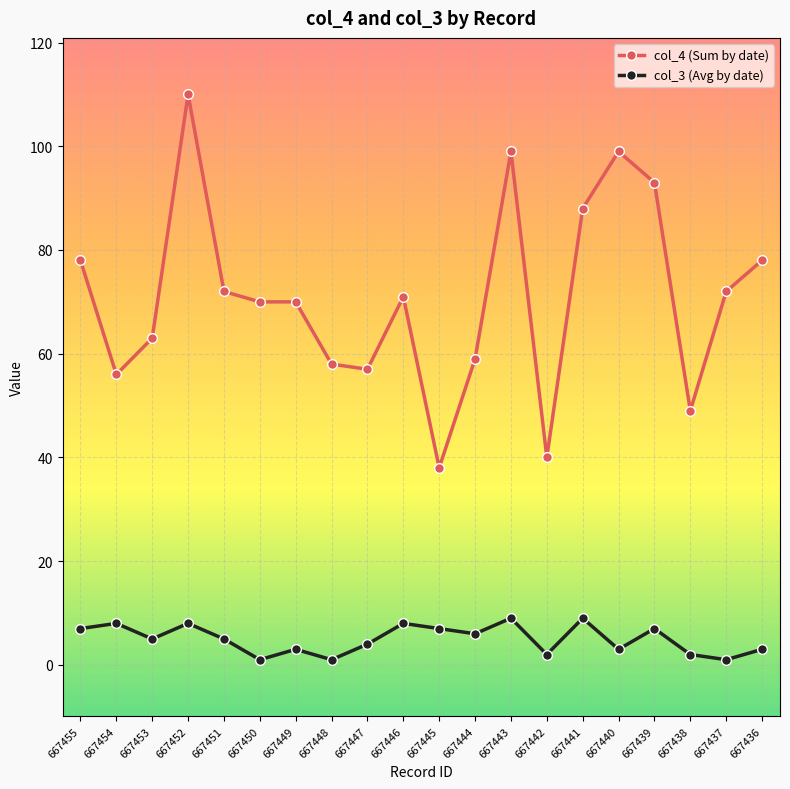

Which series has the largest total across all categories?

col_4 (Sum by date)